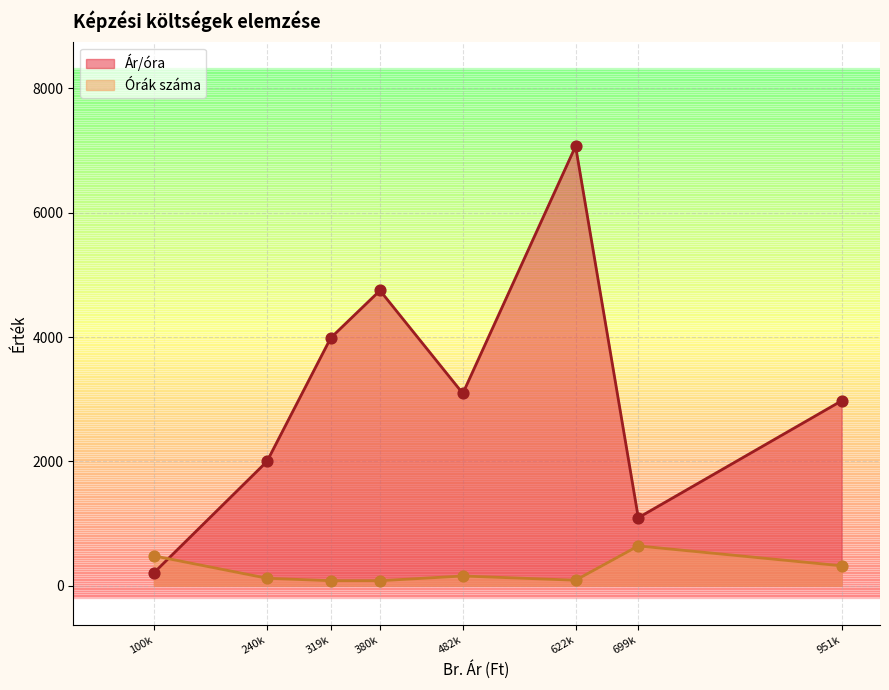

Which series reaches the maximum Y coordinate?

Ár/óra